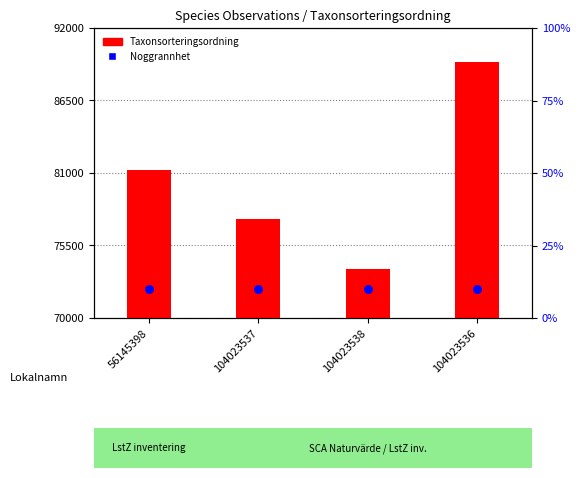

What are all the series names shown in the legend?

Taxonsorteringsordning, Noggrannhet